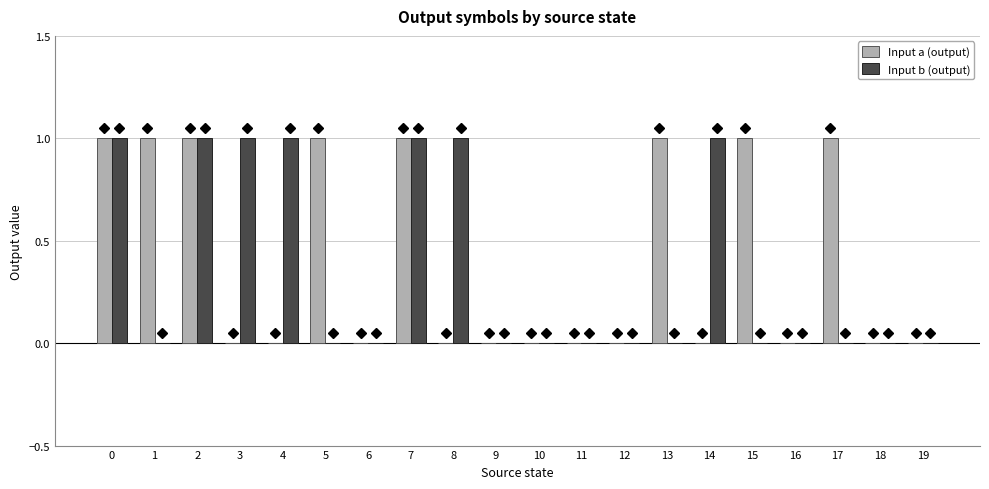

What is the sum of all Input b (output) values?

7